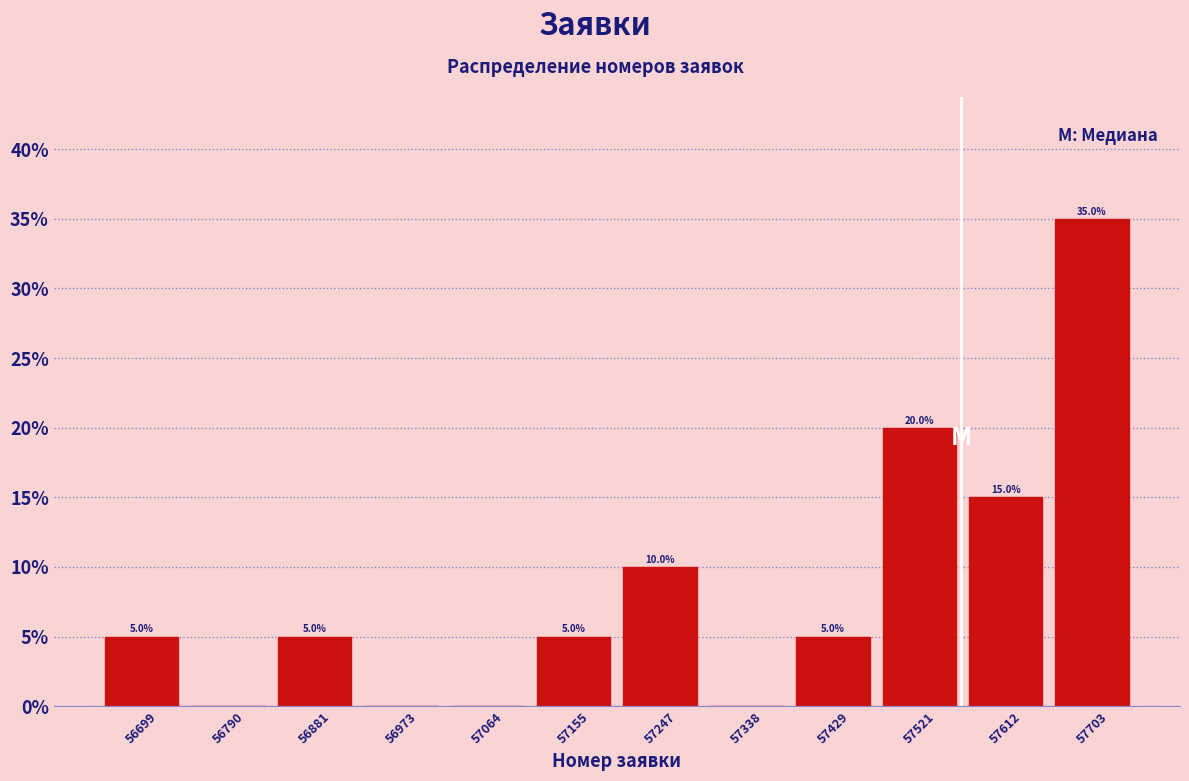

Over which range of the x-axis is the bar tallest?

57660 to 57750